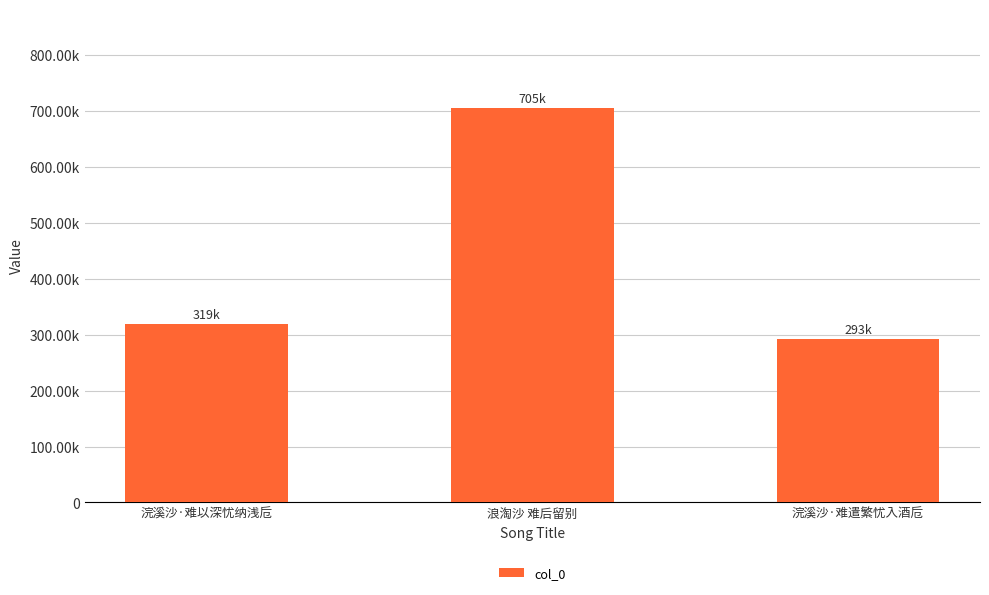

Are the bars horizontal?

No